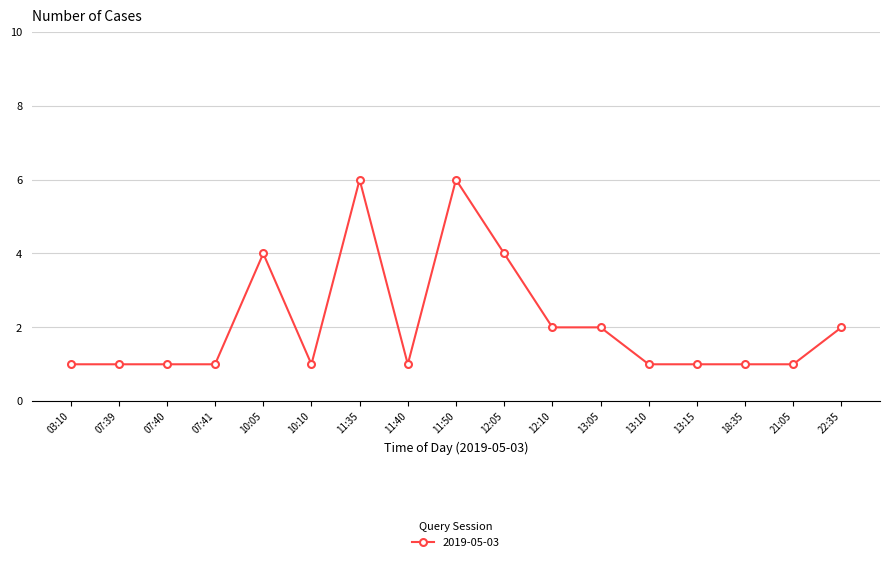

What is the change in value from 11:40 to 13:05?

+1